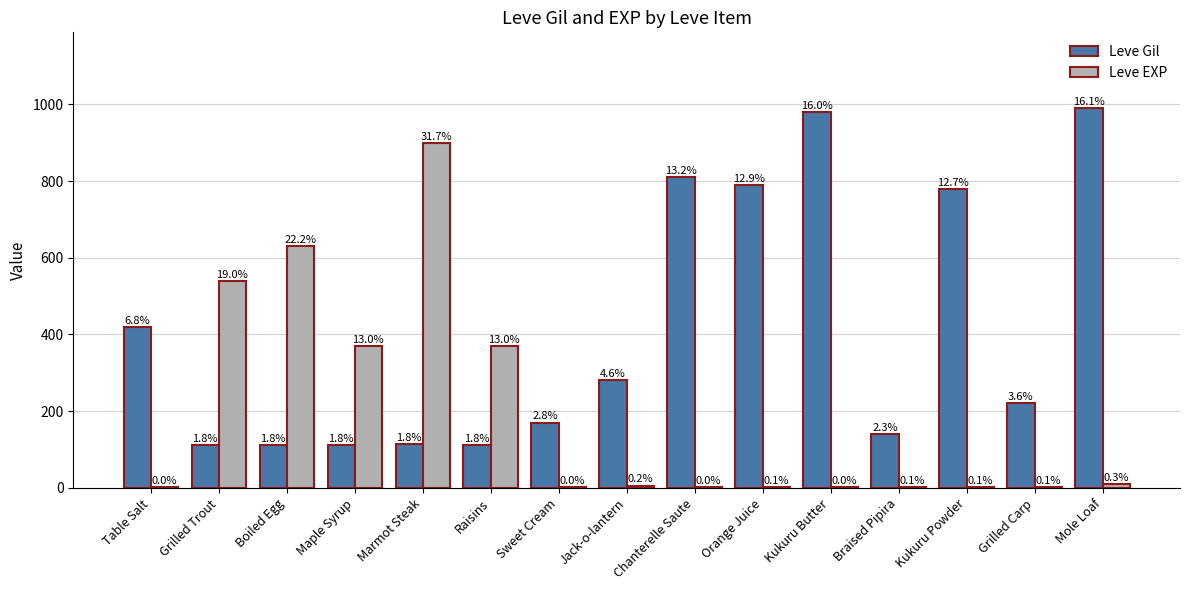

Which series has the largest range (max minus min)?

Leve EXP